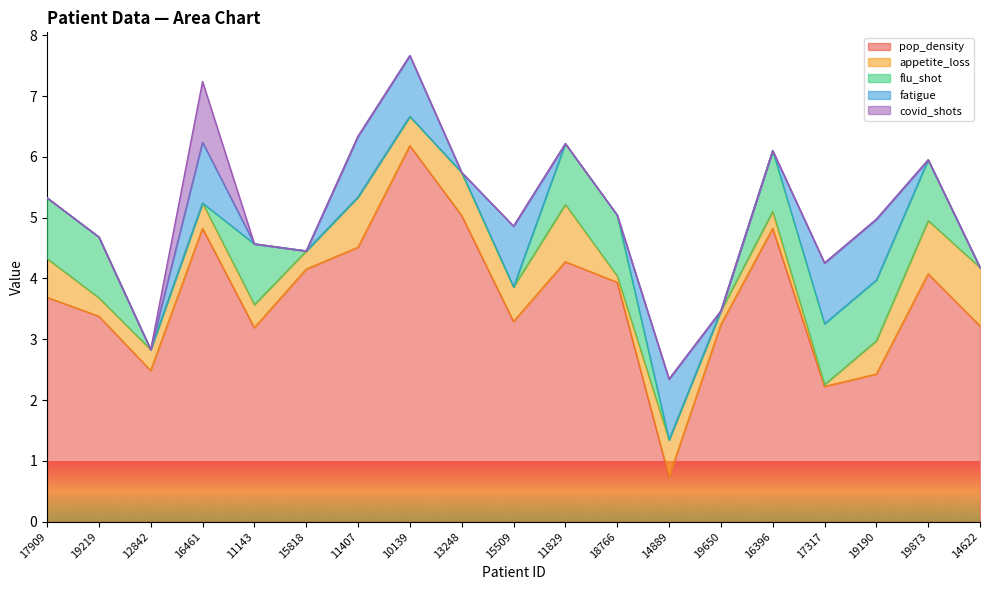

Reading right to left, what are all the values shown in this chart?

pop_density: 14622=3.2	19873=4.1	19190=2.4	17317=2.2	16396=4.8	19650=3.2	14889=0.7	18766=3.9	11829=4.3	15509=3.3	13248=5.0	10139=6.2	11407=4.5	15818=4.2	11143=3.2	16461=4.8	12842=2.5	19219=3.4	17909=3.7
appetite_loss: 14622=1.0	19873=0.9	19190=0.5	17317=0.0	16396=0.3	19650=0.2	14889=0.6	18766=0.1	11829=0.9	15509=0.6	13248=0.7	10139=0.5	11407=0.8	15818=0.3	11143=0.4	16461=0.4	12842=0.3	19219=0.3	17909=0.6
flu_shot: 14622=0.0	19873=1.0	19190=1.0	17317=1.0	16396=1.0	19650=0.0	14889=0.0	18766=1.0	11829=1.0	15509=0.0	13248=0.0	10139=0.0	11407=0.0	15818=0.0	11143=1.0	16461=0.0	12842=0.0	19219=1.0	17909=1.0
fatigue: 14622=0.0	19873=0.0	19190=1.0	17317=1.0	16396=0.0	19650=0.0	14889=1.0	18766=0.0	11829=0.0	15509=1.0	13248=0.0	10139=1.0	11407=1.0	15818=0.0	11143=0.0	16461=1.0	12842=0.0	19219=0.0	17909=0.0
covid_shots: 14622=0.0	19873=0.0	19190=0.0	17317=0.0	16396=0.0	19650=0.0	14889=0.0	18766=0.0	11829=0.0	15509=0.0	13248=0.0	10139=0.0	11407=0.0	15818=0.0	11143=0.0	16461=1.0	12842=0.0	19219=0.0	17909=0.0